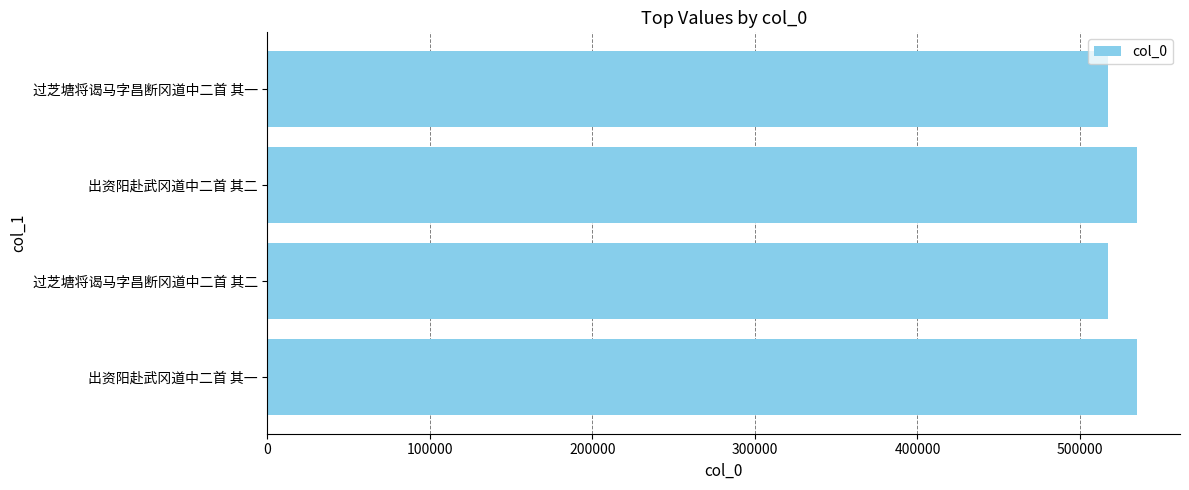

What is the greatest value displayed?

534778